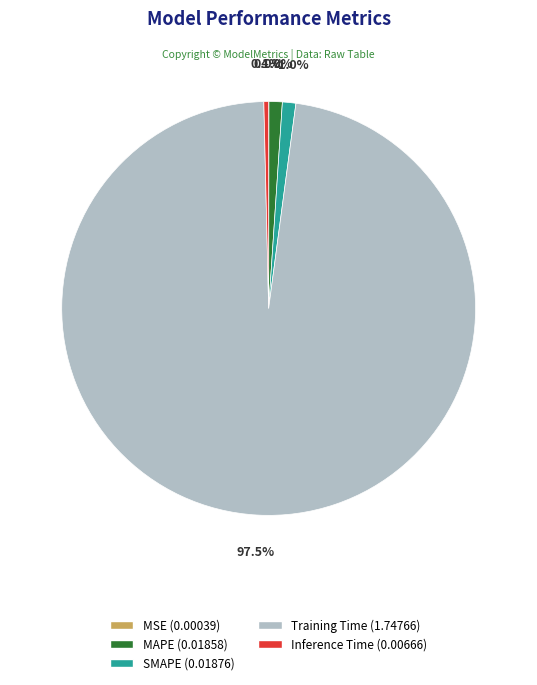

What percentage do Training Time and SMAPE together represent?

98.6%